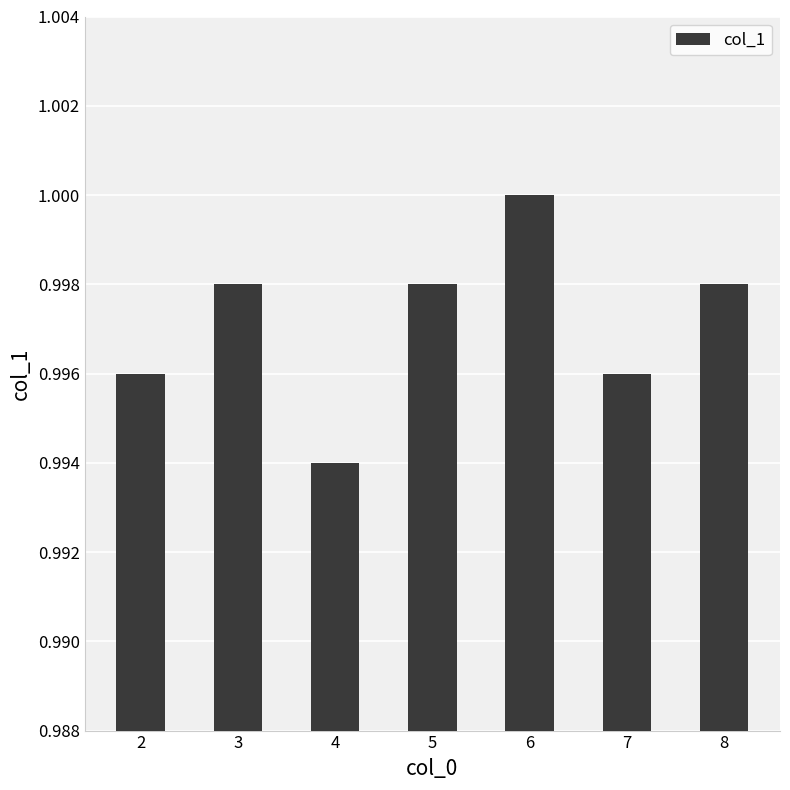

Which category has the highest value across all series?

6